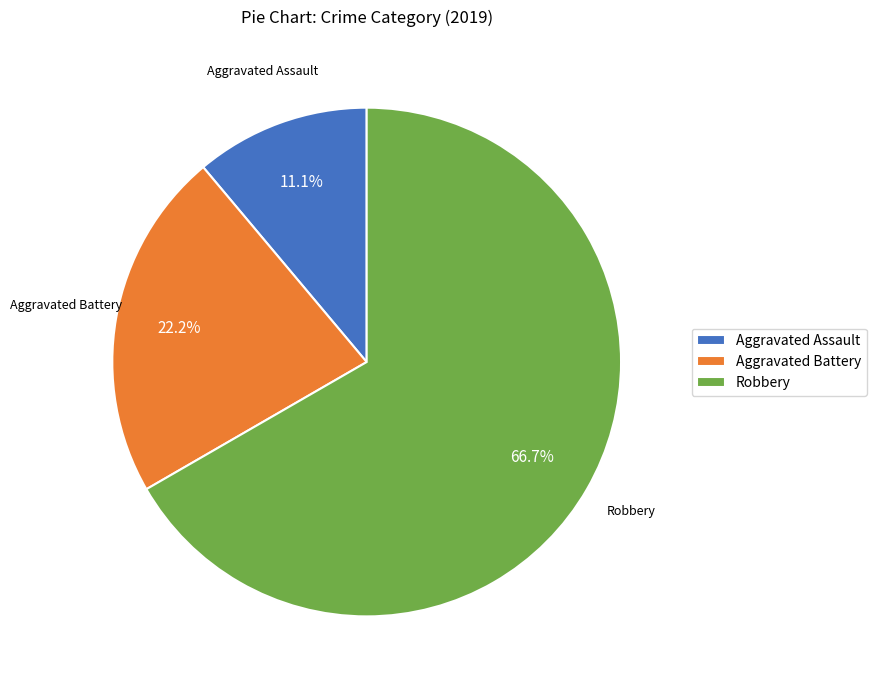

To the nearest percent, what is the difference between the Aggravated Assault and Robbery slice percentages?

56%